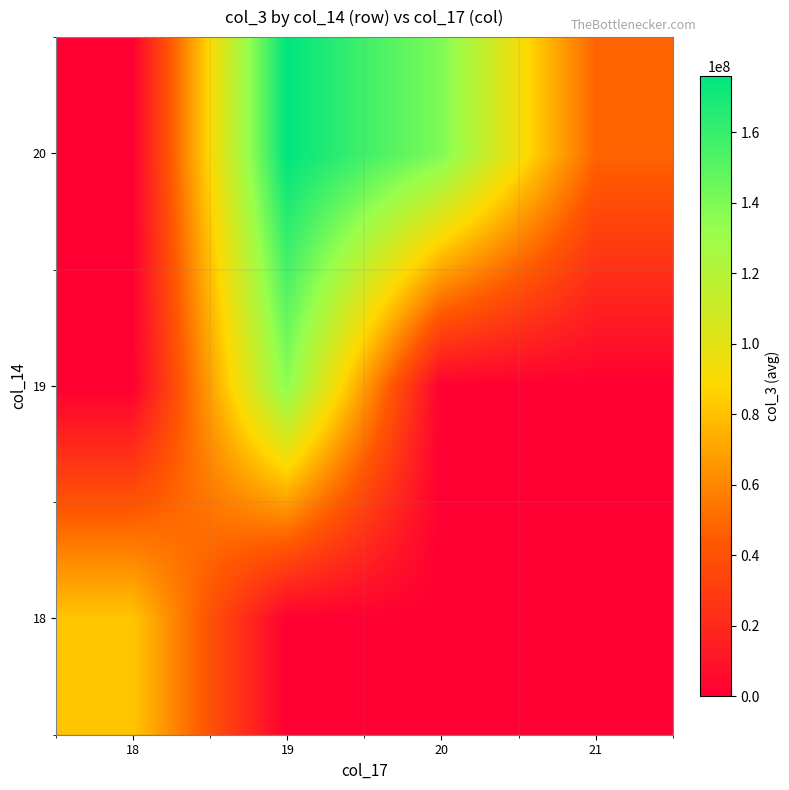

What is the total value across all series at 18?

81805123.6